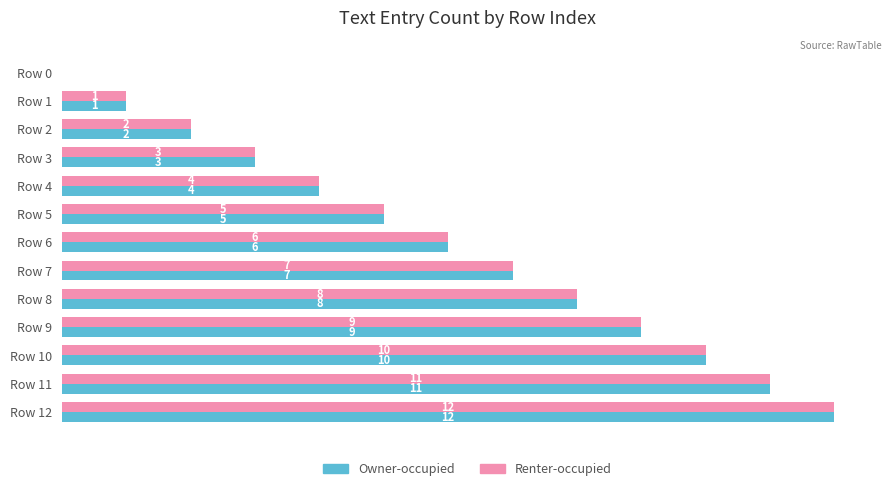

At which label is Renter-occupied closest to 6?

Row 6